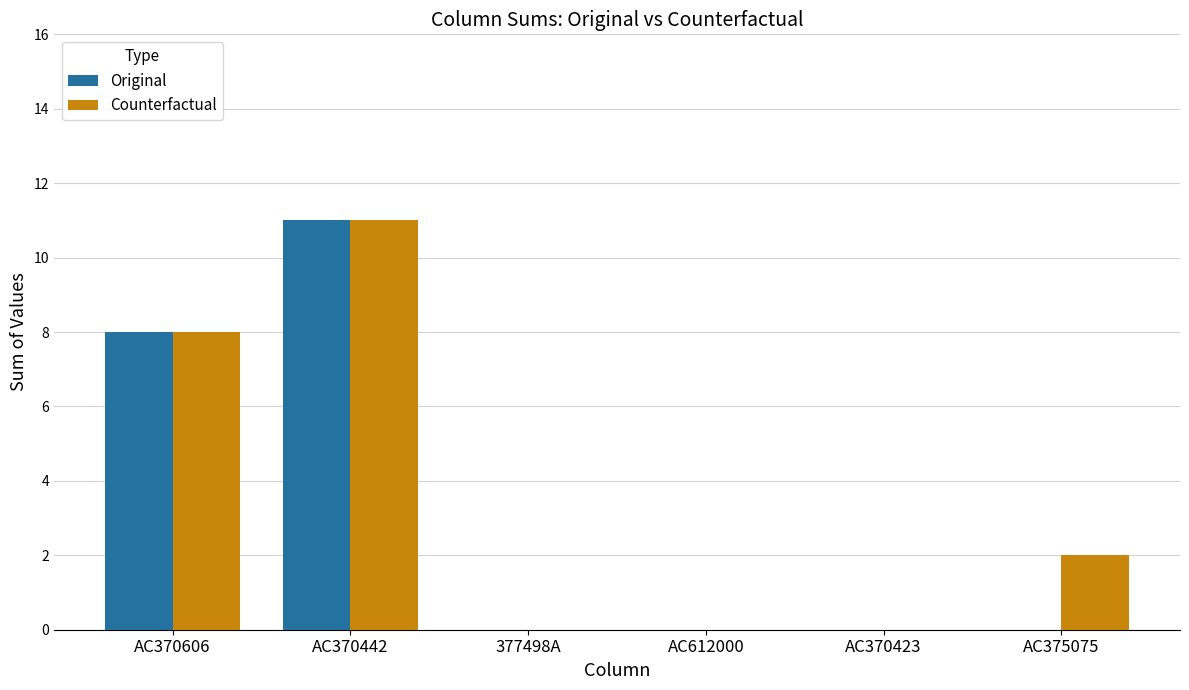

What is the maximum value shown in the chart?

11